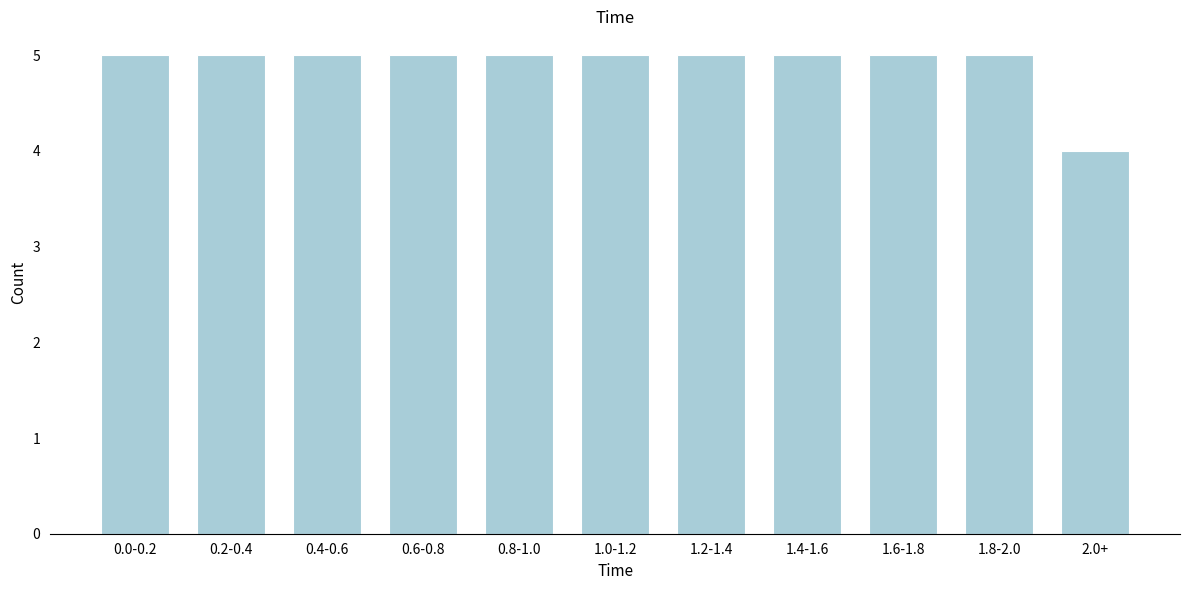

Reading right to left, what are all the values shown in this chart?

2.0+=4	1.8-2.0=5	1.6-1.8=5	1.4-1.6=5	1.2-1.4=5	1.0-1.2=5	0.8-1.0=5	0.6-0.8=5	0.4-0.6=5	0.2-0.4=5	0.0-0.2=5